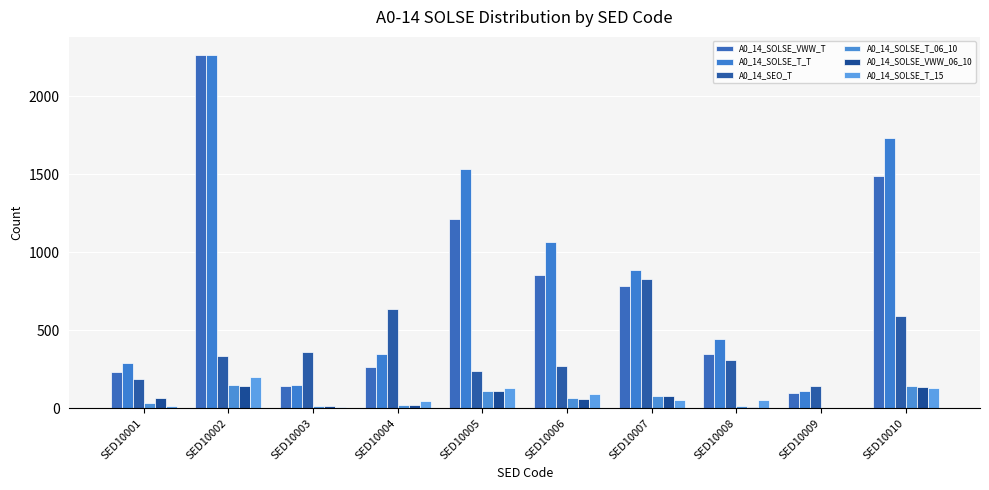

Which series has the widest spread of values?

A0_14_SOLSE_VWW_T